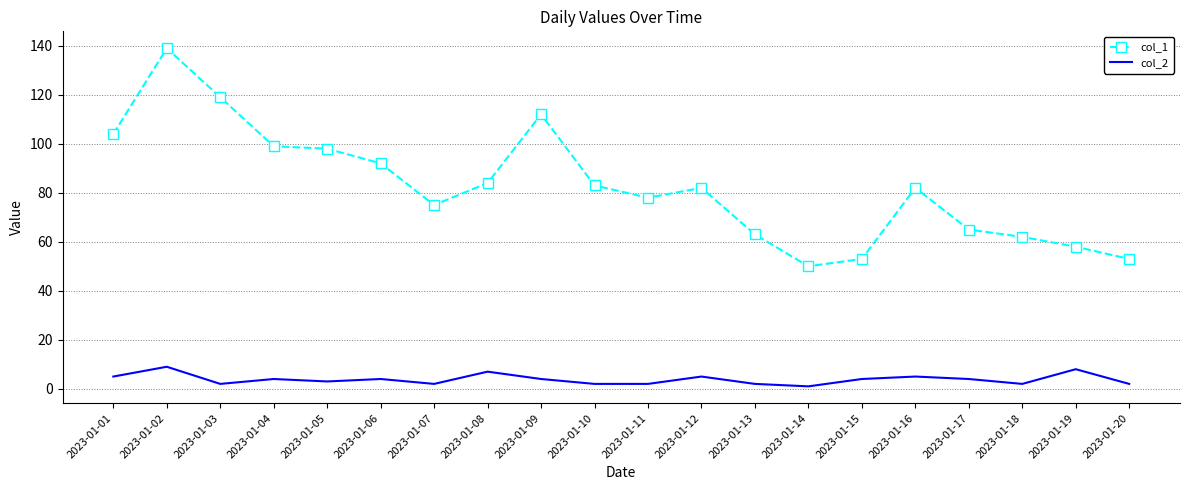

What is the maximum value for col_2?

9